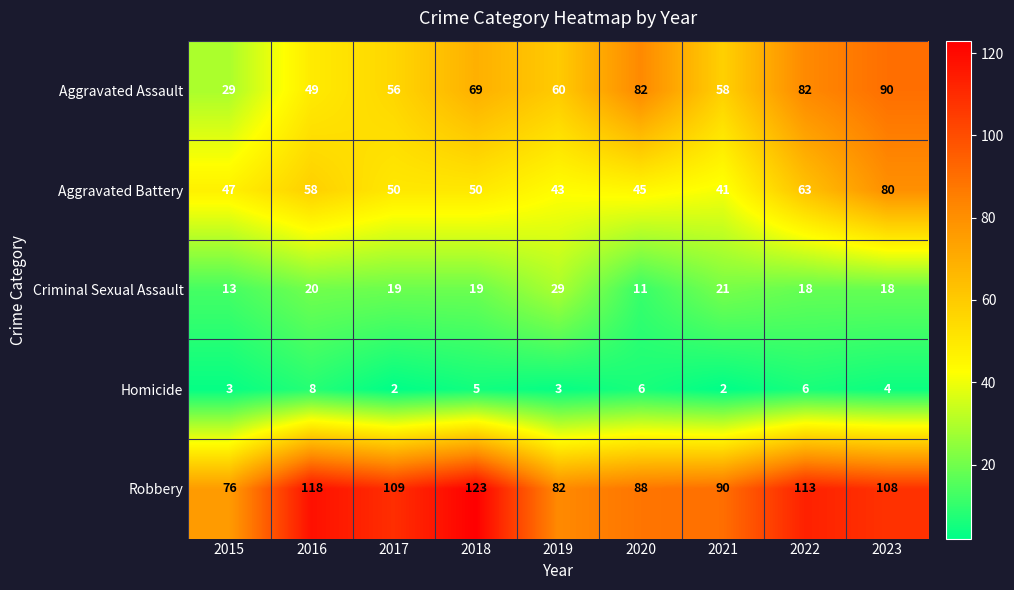

How many categories are shown in the chart?

9